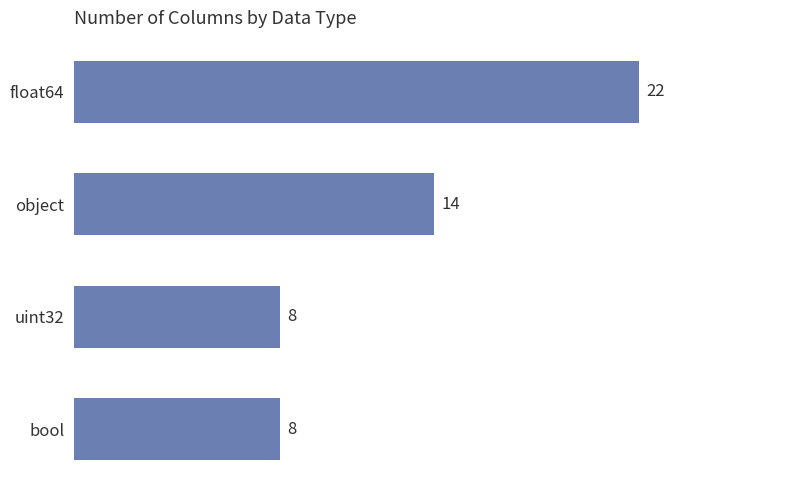

Approximately how many times larger is the value at object compared to float64?

0.6